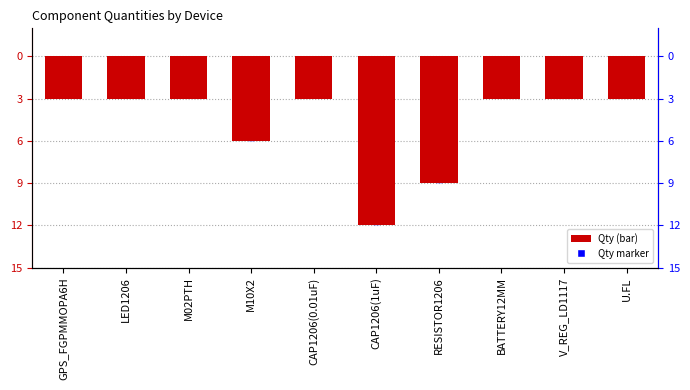

True or false: the data shows -4 at U.FL.

False